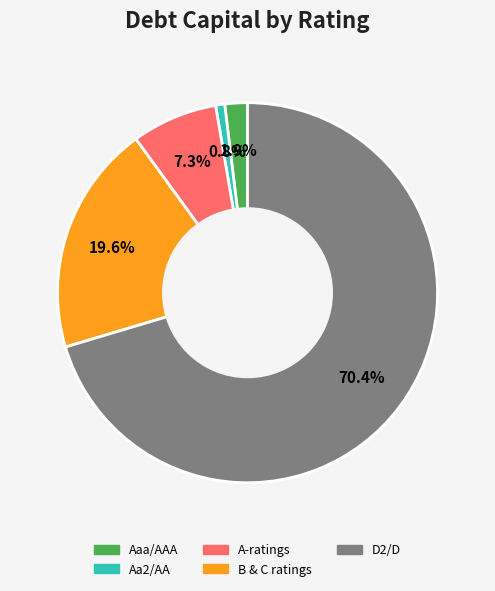

Is there a majority slice in this chart?

Yes